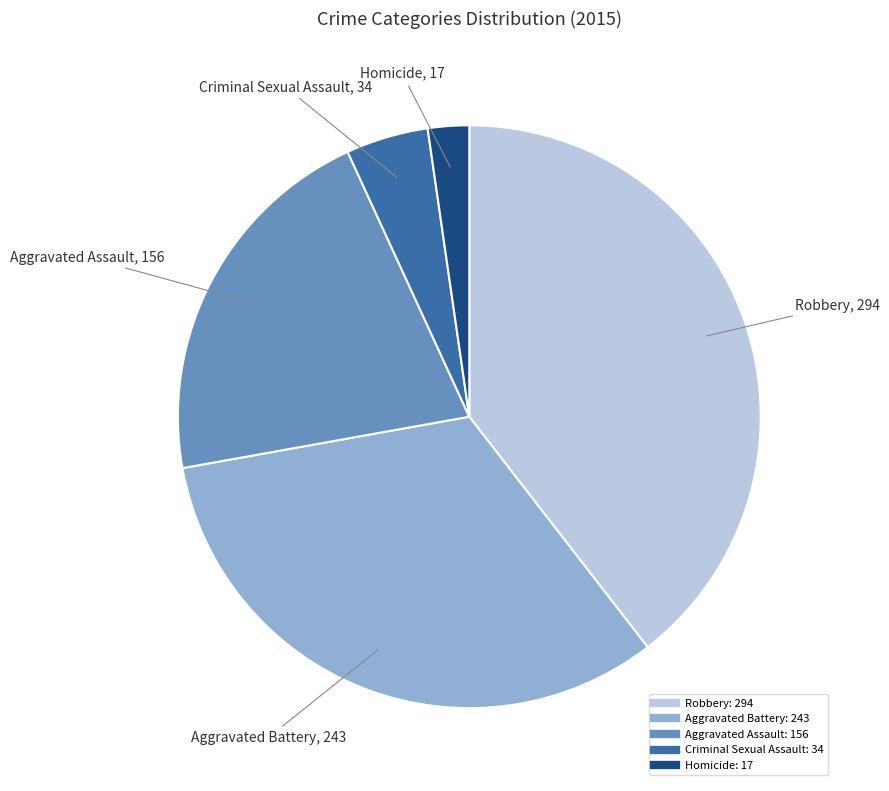

What is the smallest slice in the pie chart?

Homicide